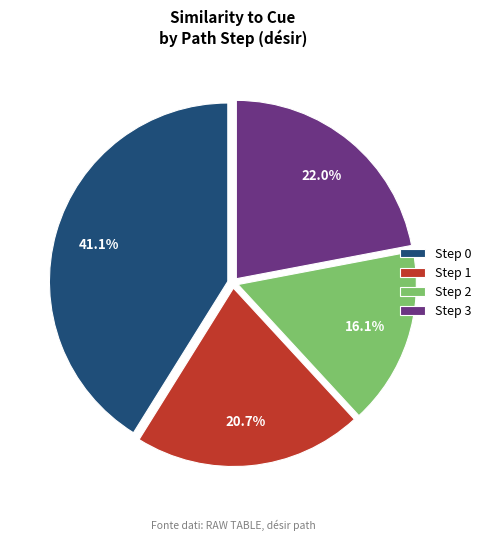

Count the number of slices in the pie.

4